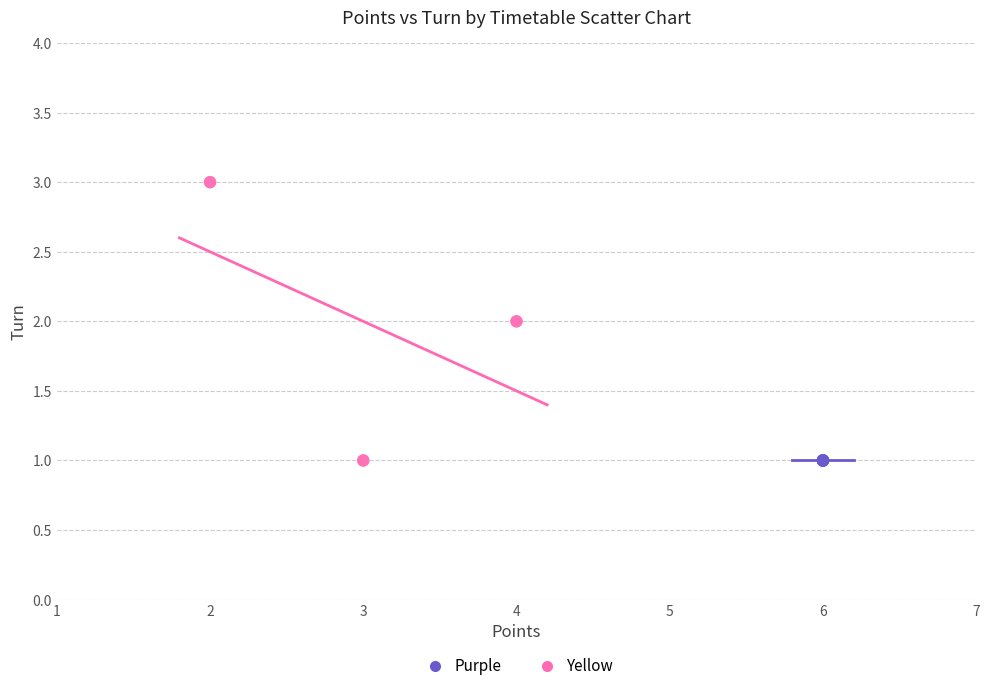

Which series reaches the maximum Y coordinate?

Yellow